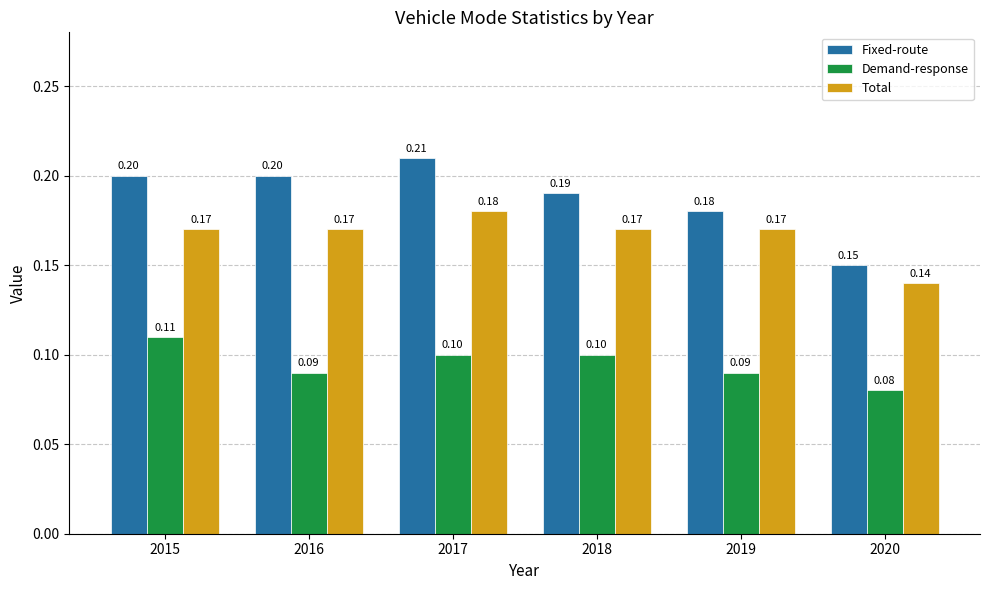

At which category is the sum across all series the highest?

2017